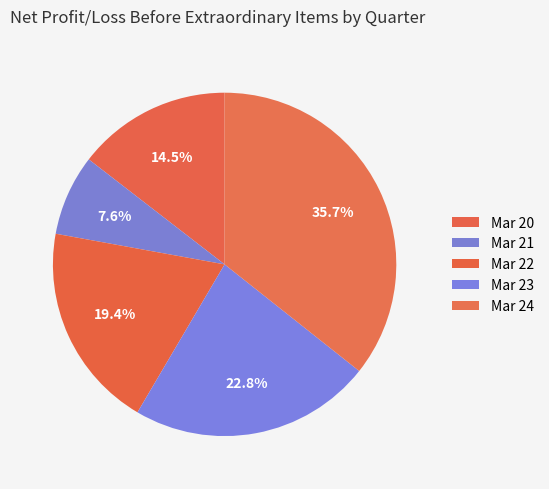

The Mar 21 slice represents 13% of the pie. True or false?

False